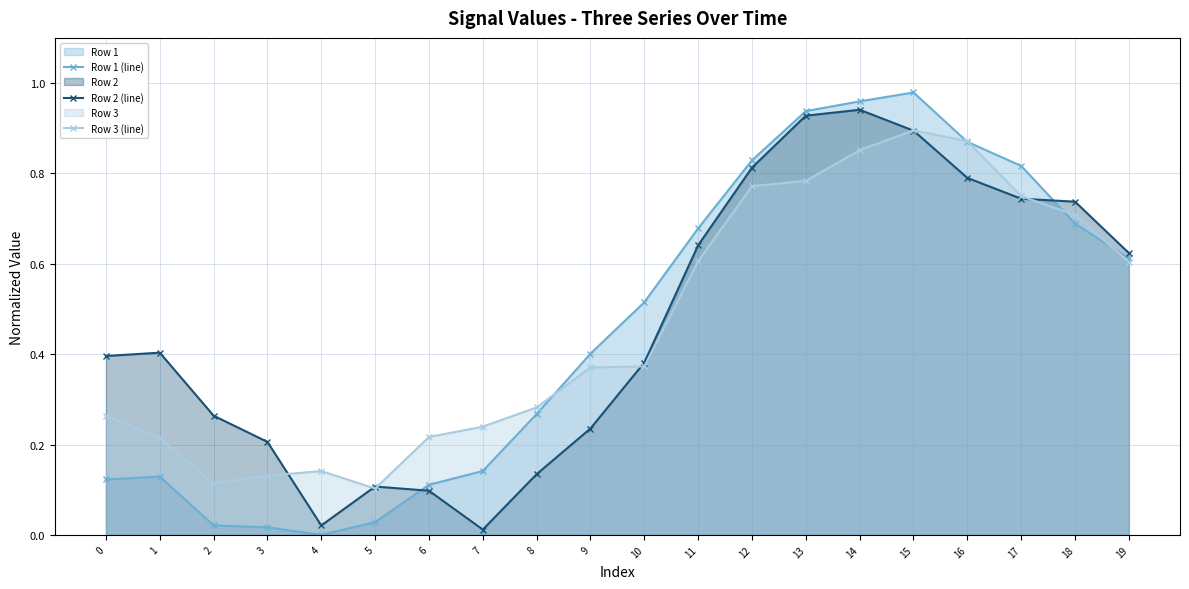

What is the value of the Row 2 (line) point at the 9th from the left?

0.1